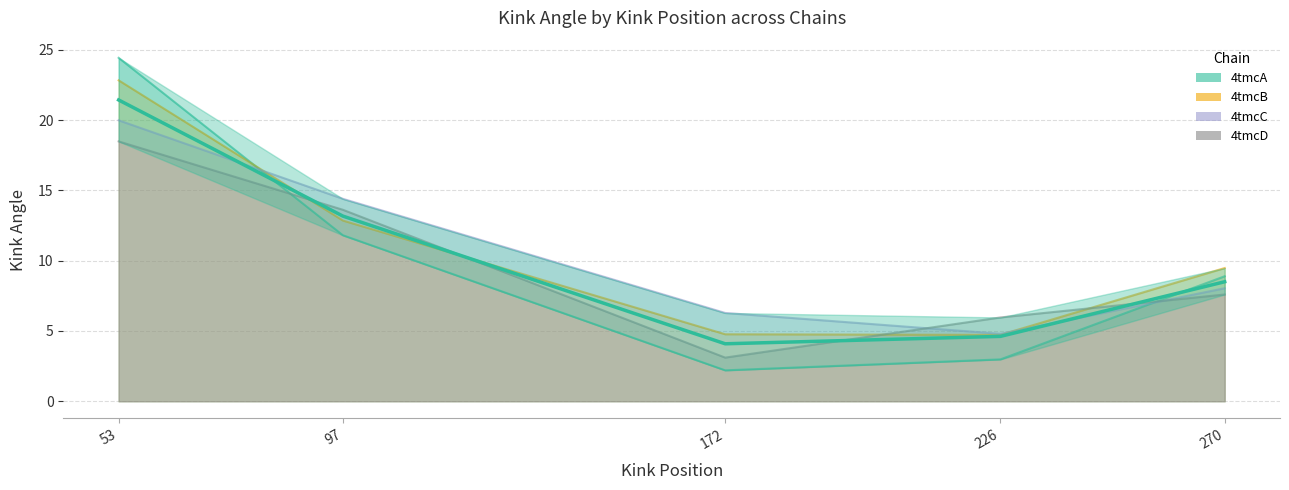

True or false: 4tmcC and 4tmcD intersect in this chart.

True